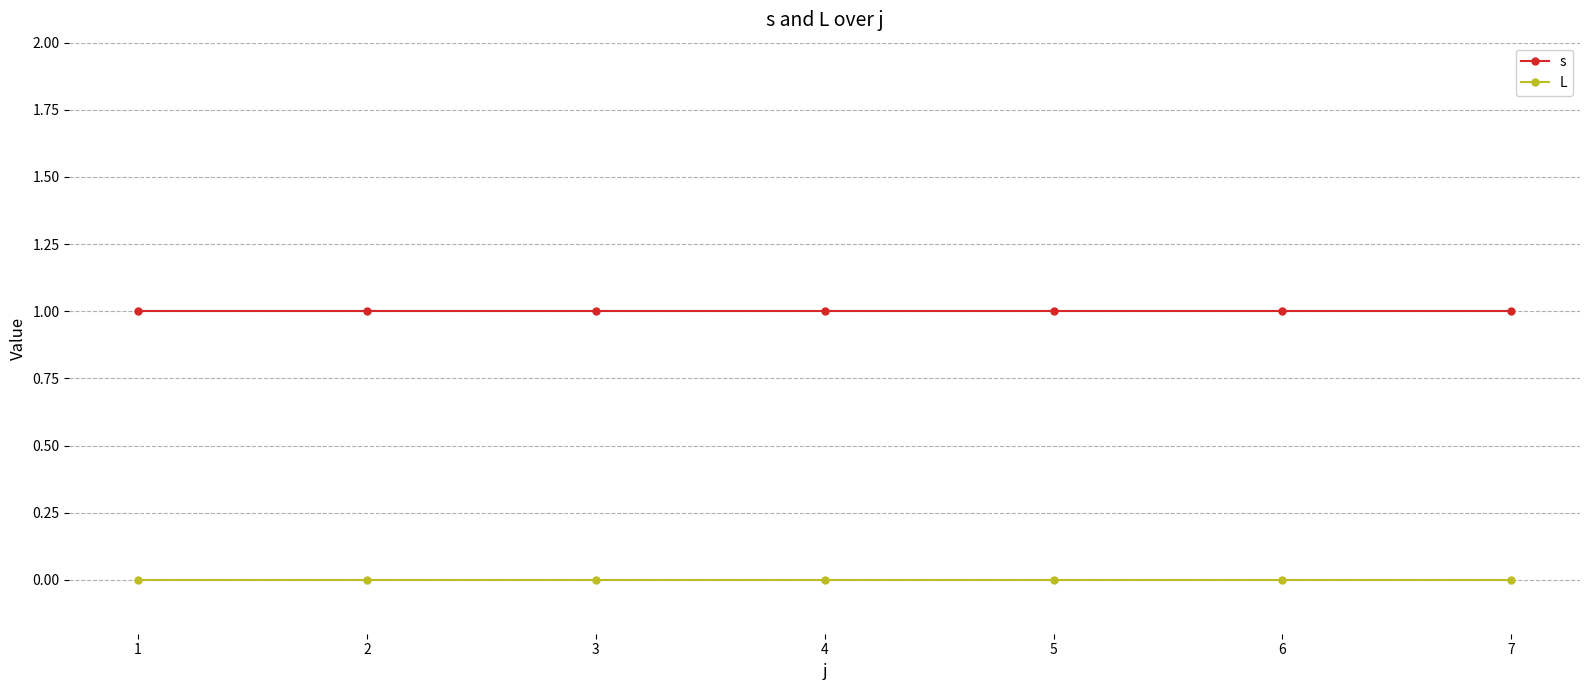

Does the chart display data point markers on the line(s)?

Yes